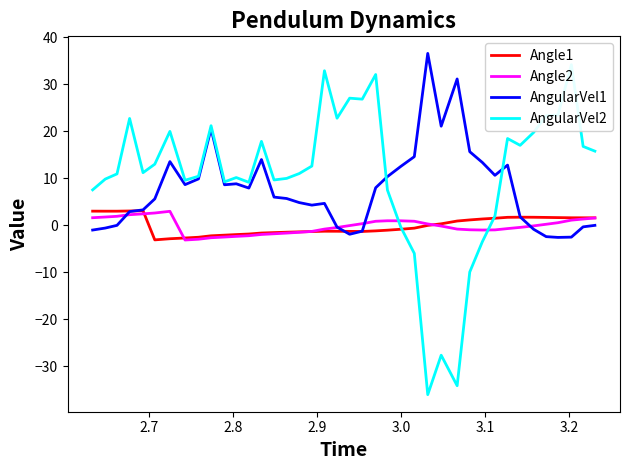

At how many categories does at least one series exceed -1?

40